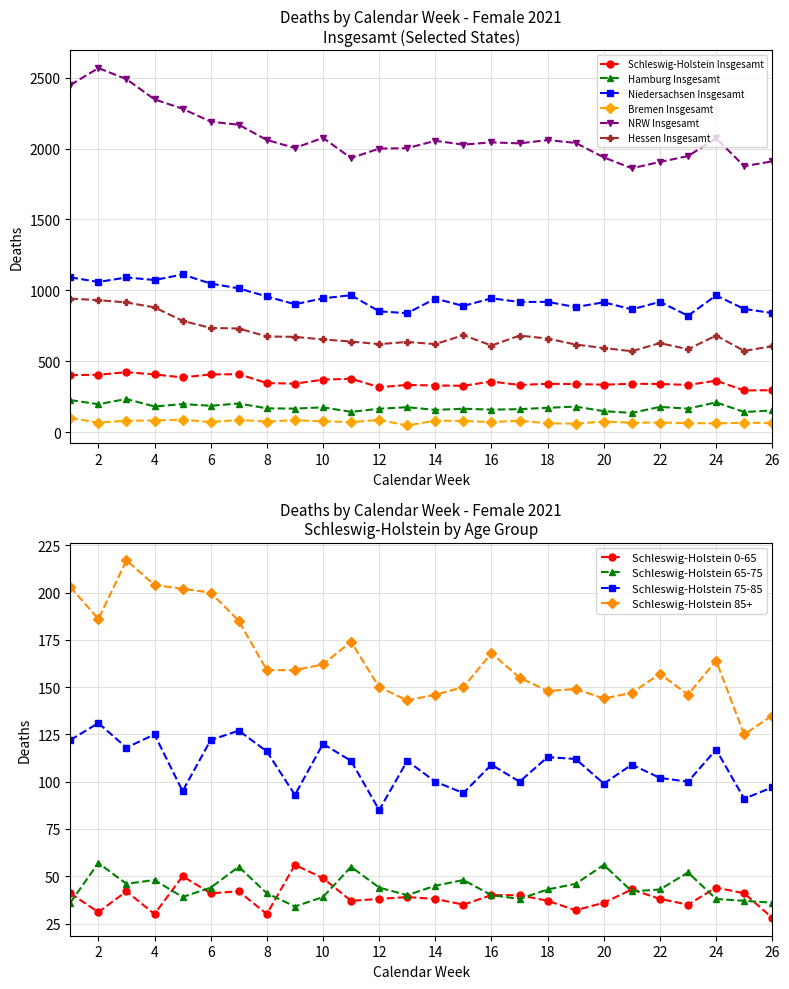

Count the number of data series in this chart.

6